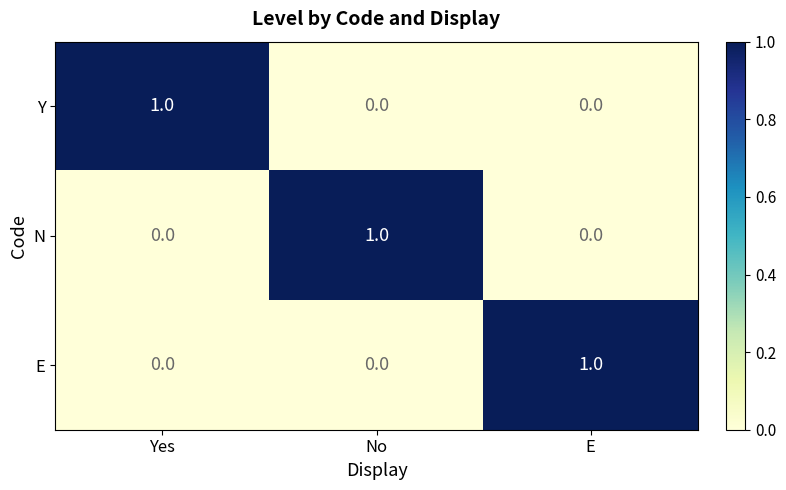

The E series shows 1 at E. True or false?

True